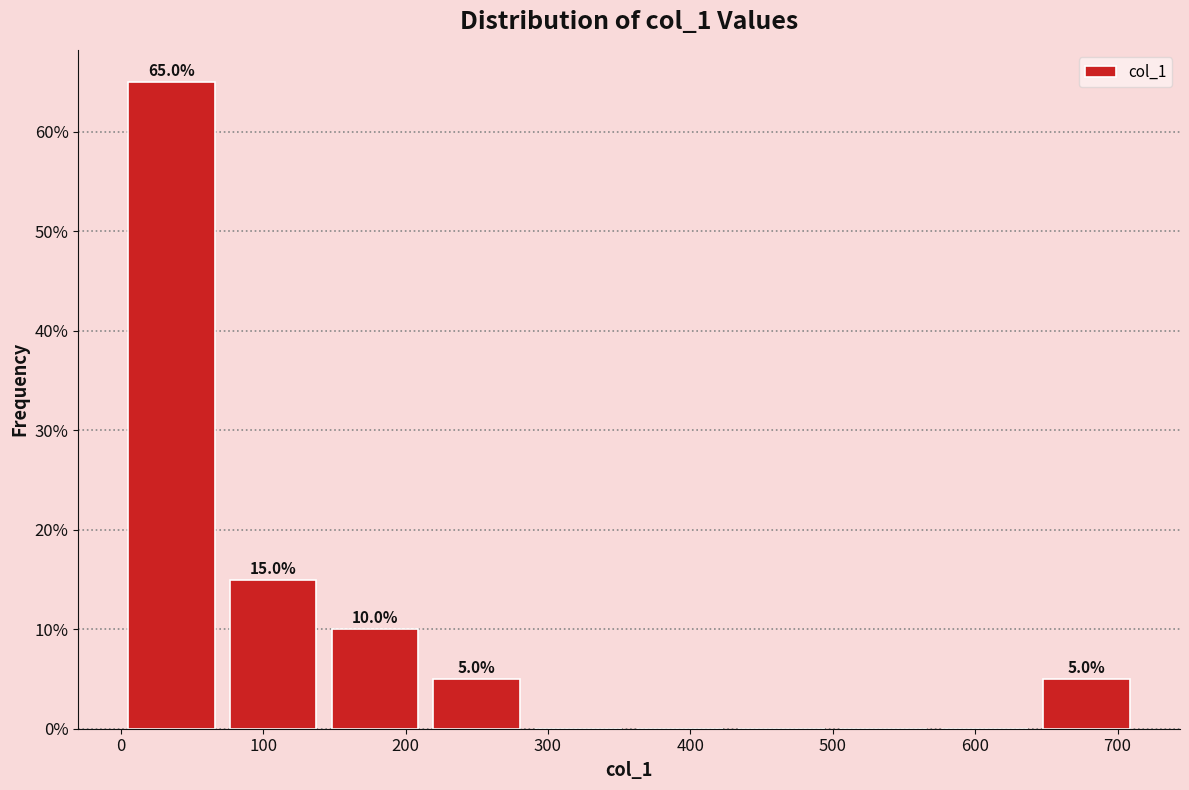

Over which range of the x-axis is the bar tallest?

0 to 70